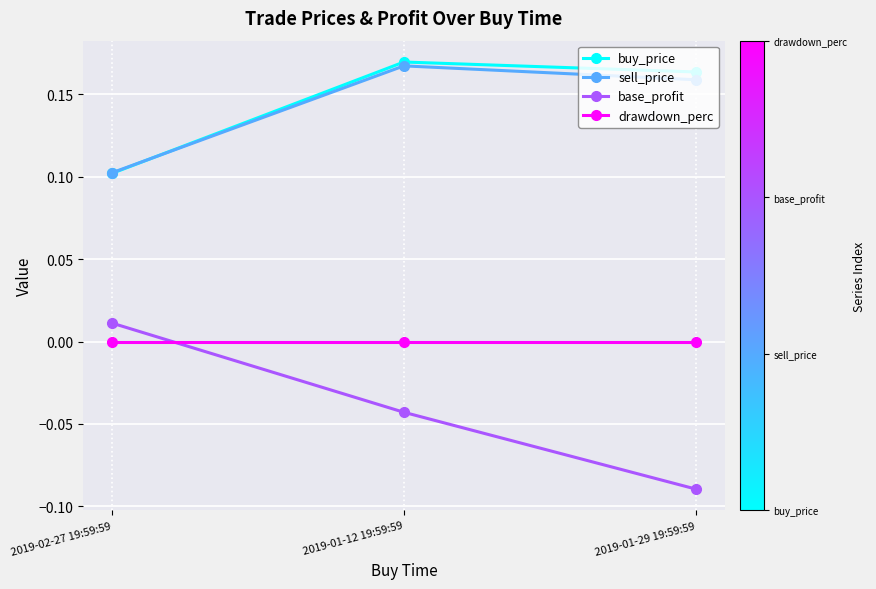

Rank the categories by sell_price value from highest to lowest.

2019-01-12 19:59:59, 2019-01-29 19:59:59, 2019-02-27 19:59:59